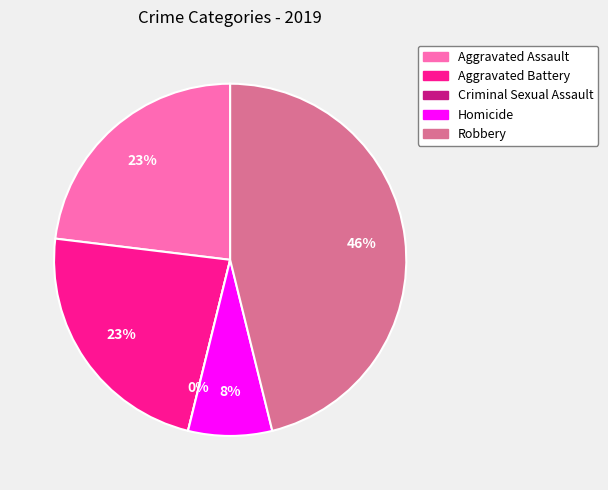

What percentage is NOT represented by Robbery?

53.8%